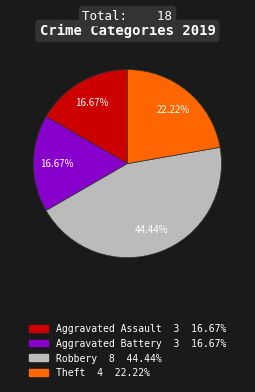

Is Theft the majority of the pie?

No